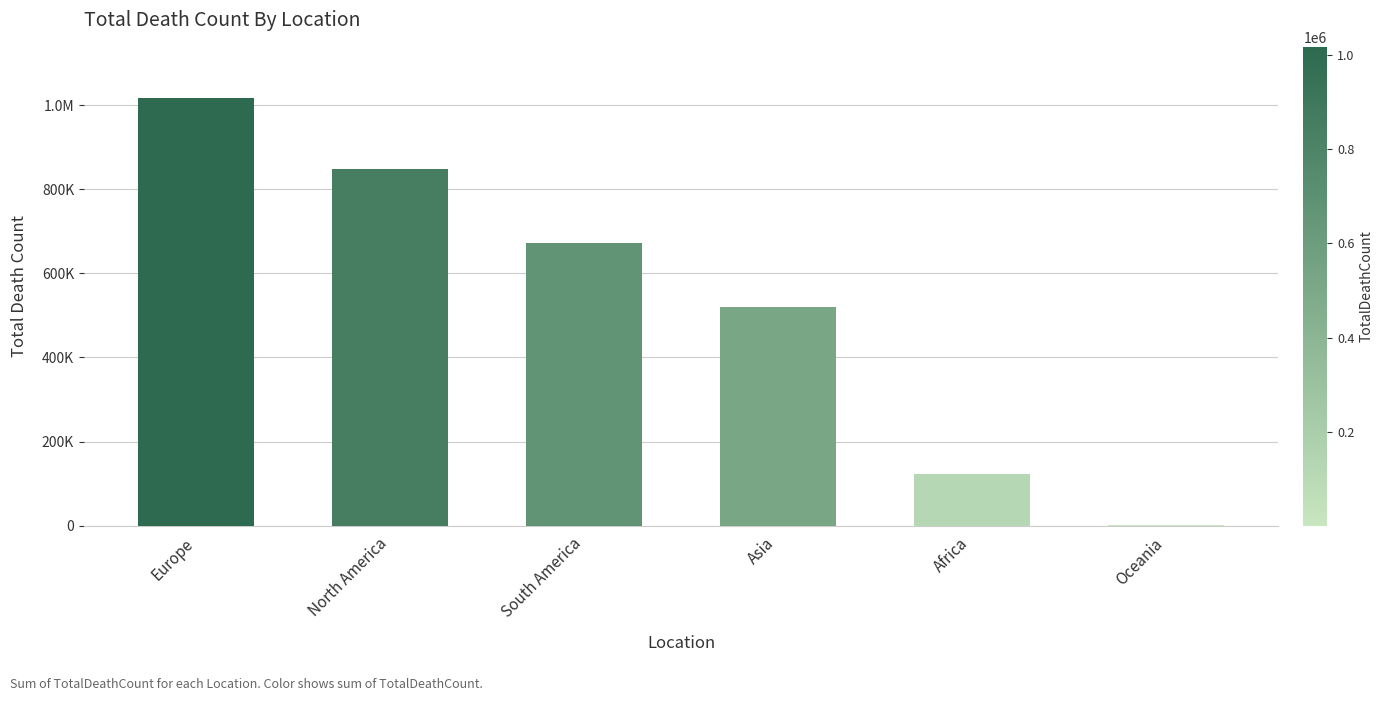

Rank the categories by value from highest to lowest.

Europe, North America, South America, Asia, Africa, Oceania